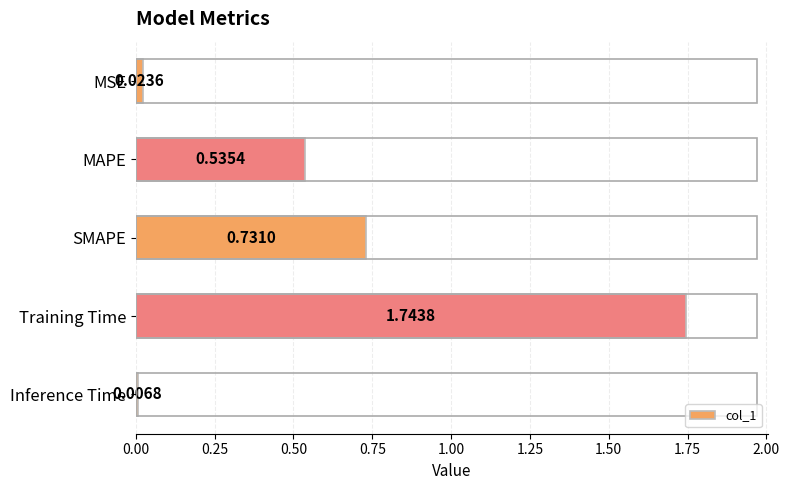

What is the sum of all values?

3.0